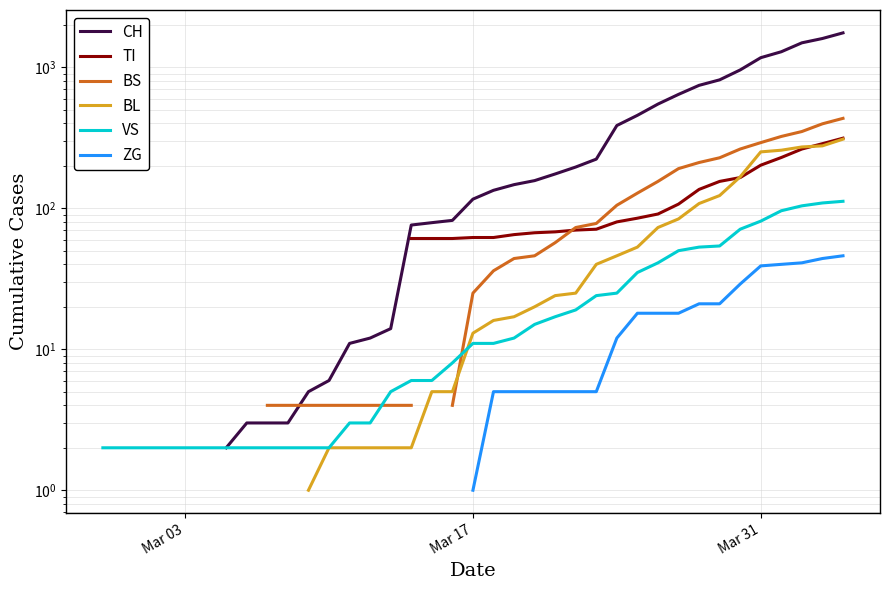

What is the greatest value displayed?

1753.0